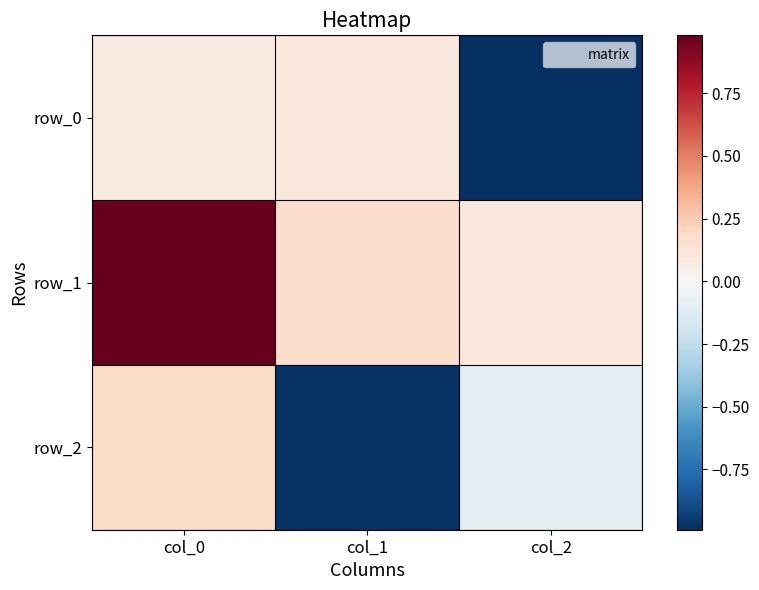

At which category is the sum across all series the highest?

col_0